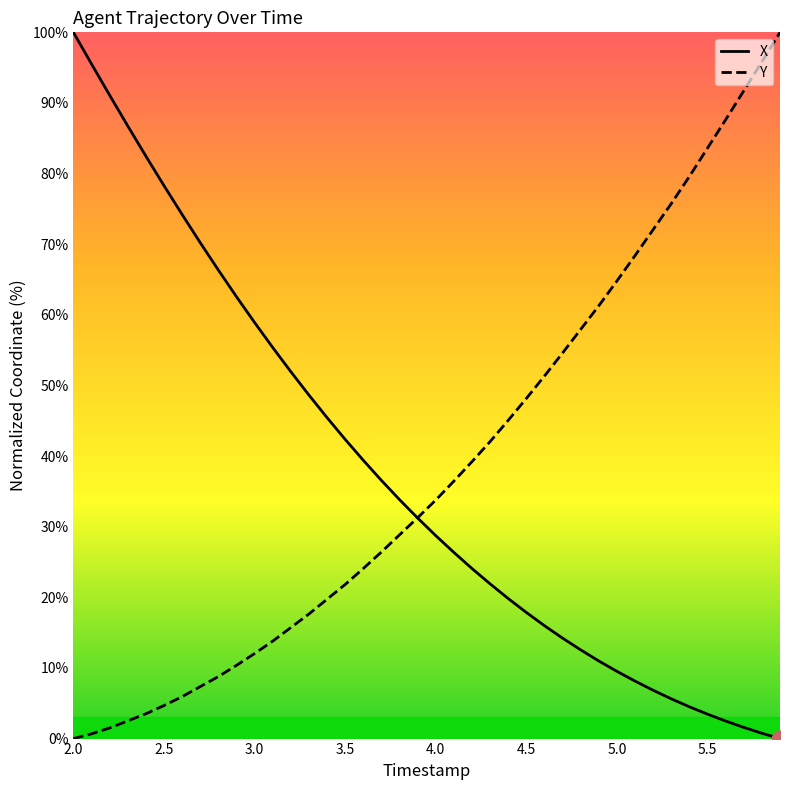

What is the highest value of the X series?

100.0